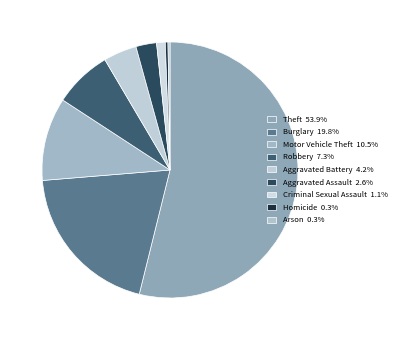

Which slice is the smallest?

Arson